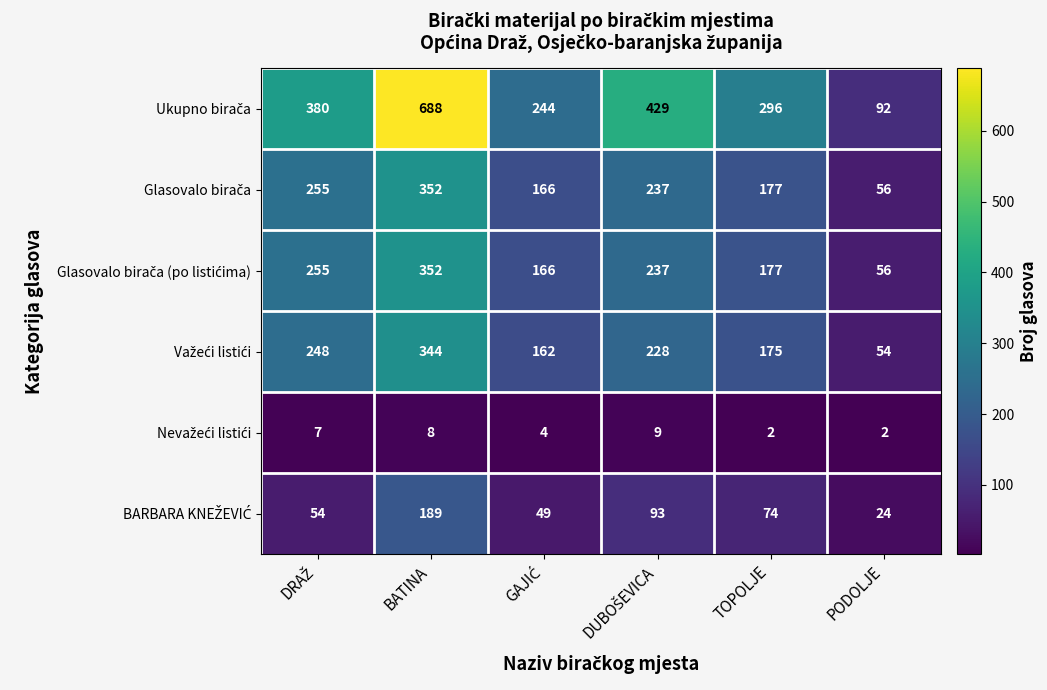

What is the total value across all series at BATINA?

1933